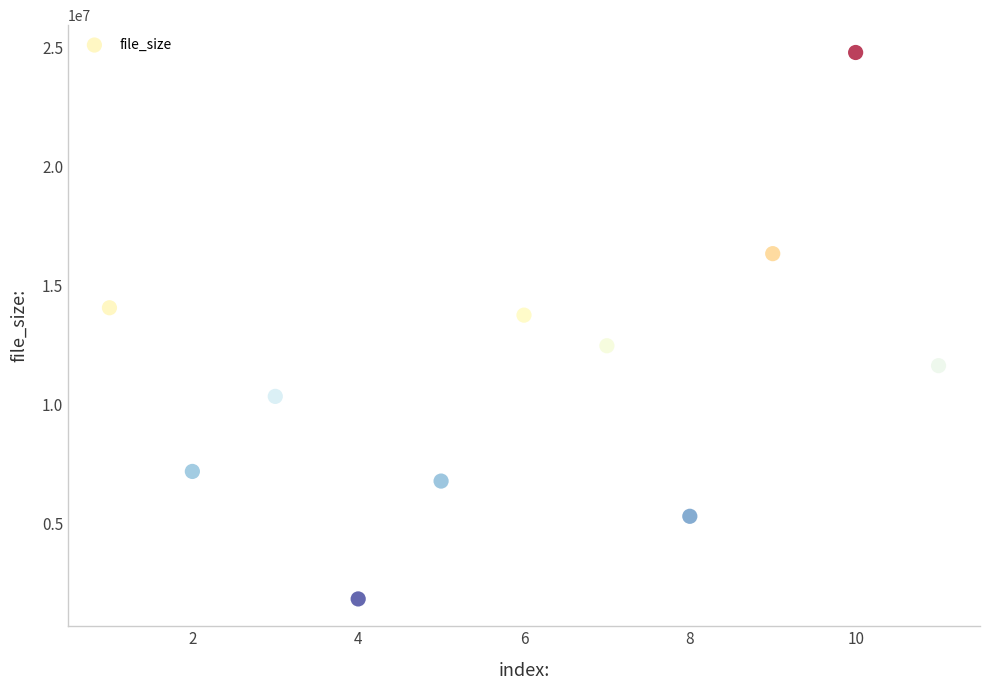

What is the range of Y values (max minus min)?

22979891